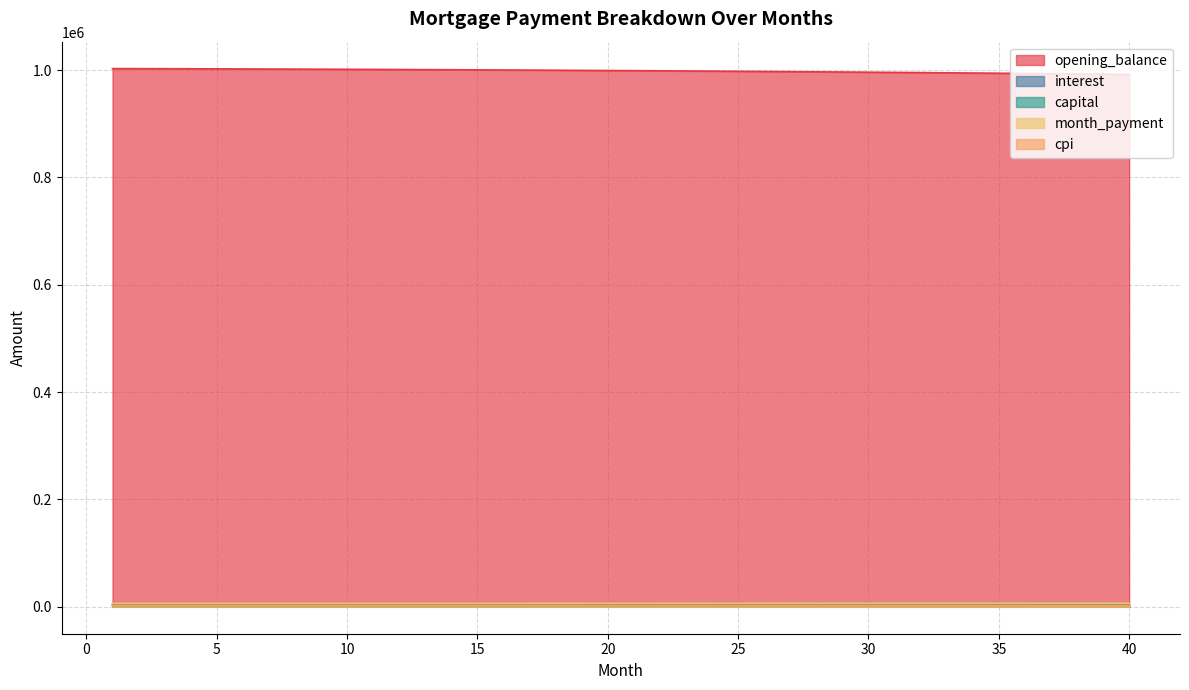

What is the minimum value for month_payment?

6336.3